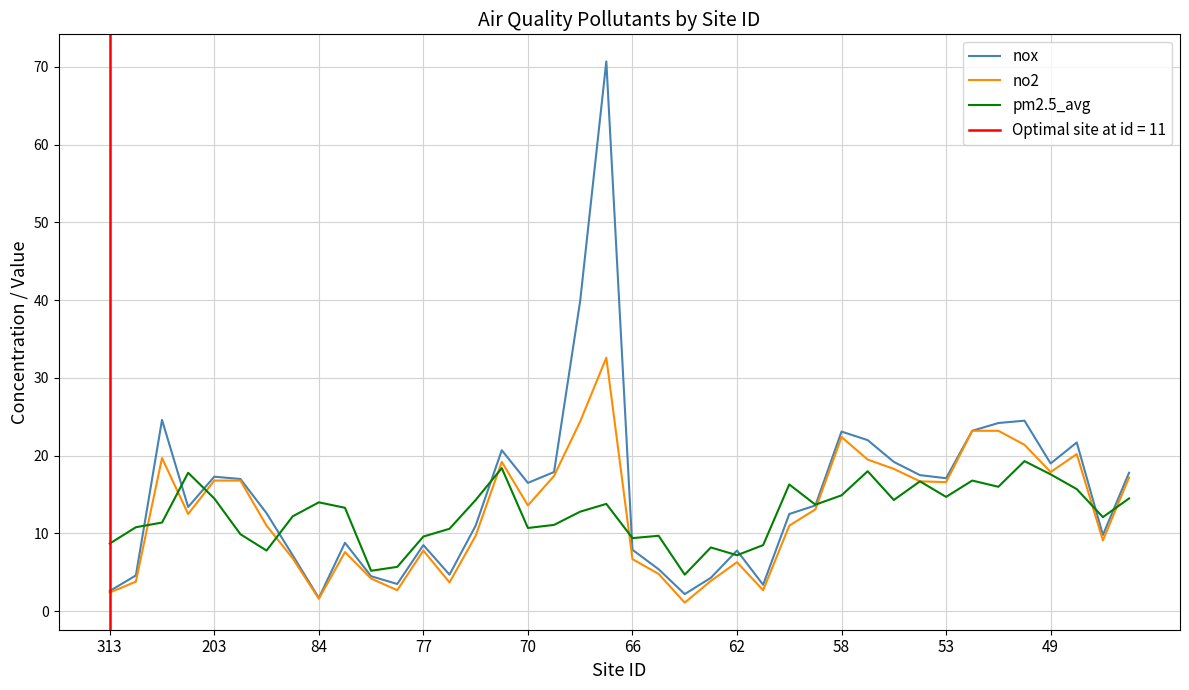

What is the total value across all series at 33?

63.2